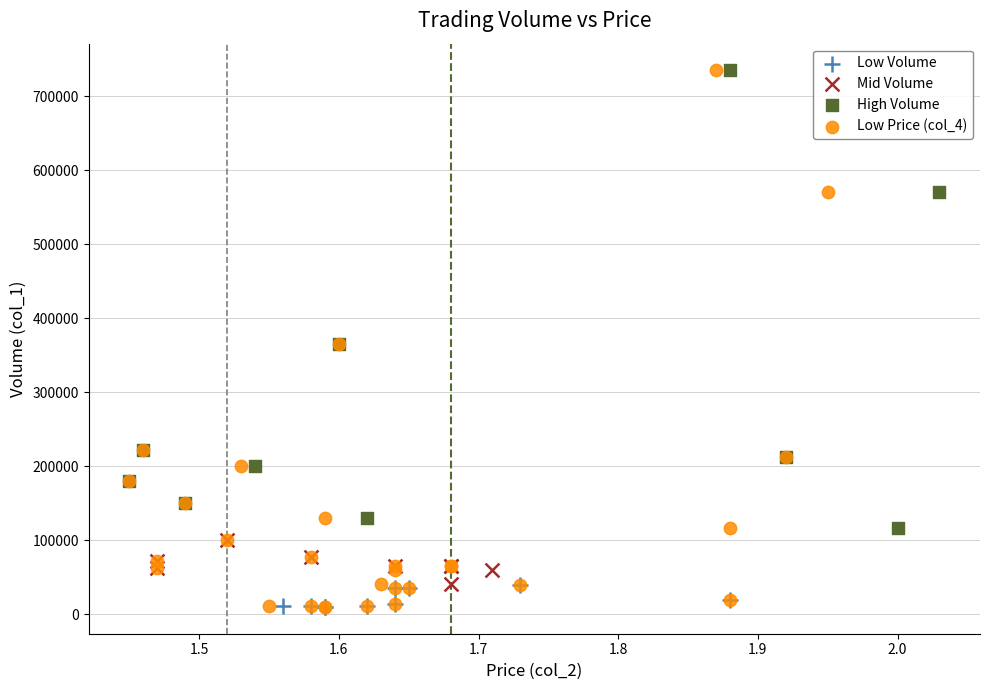

Which series has the widest spread of Y values?

Low Price (col_4)